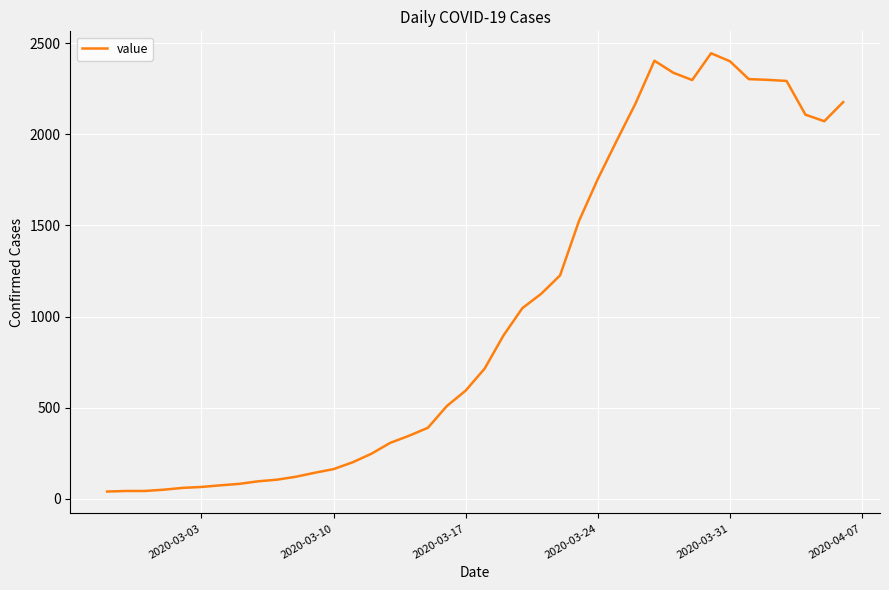

What is the difference between the maximum and minimum values?

2405